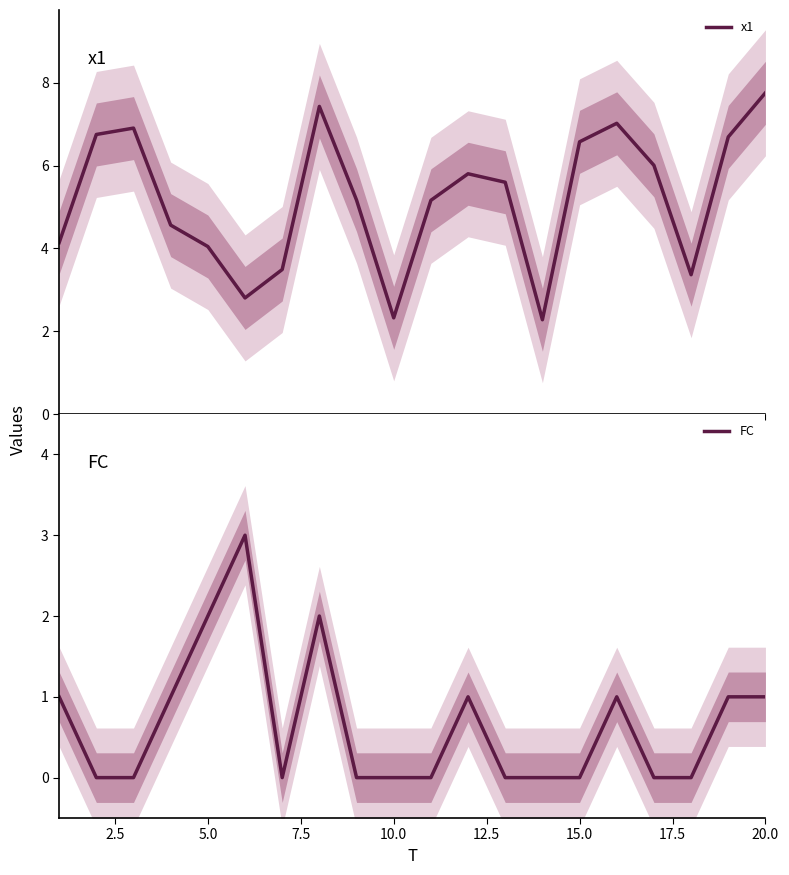

What is the difference between the maximum and minimum values in the x1 series?

5.5